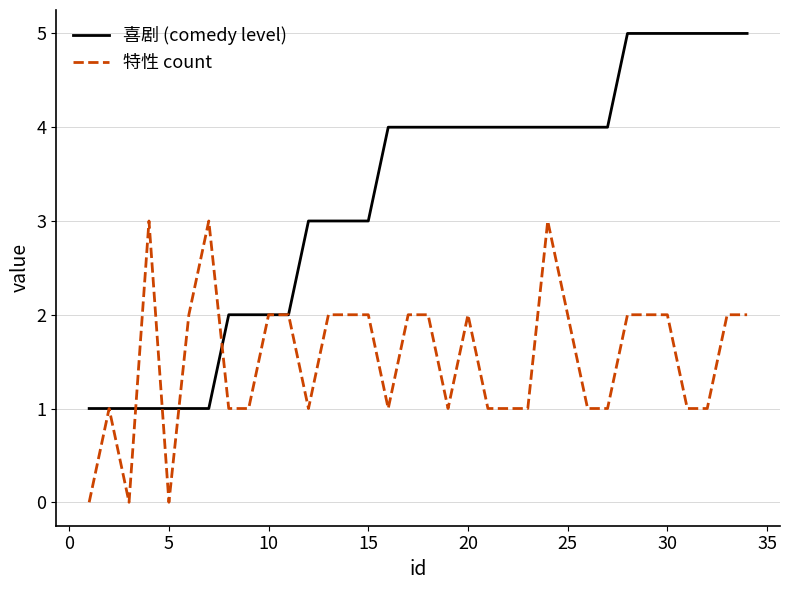

List the series in order of their overall mean, lowest first.

特性 count, 喜剧 (comedy level)